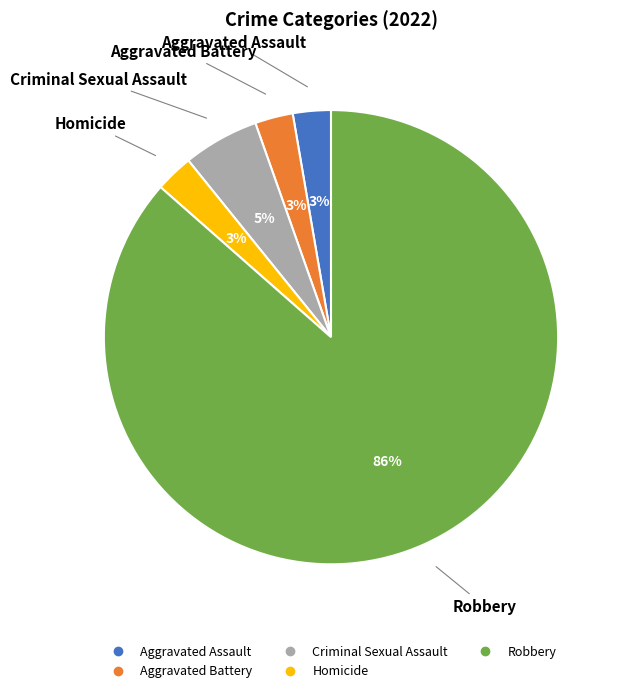

The Robbery slice represents 86% of the pie. True or false?

True